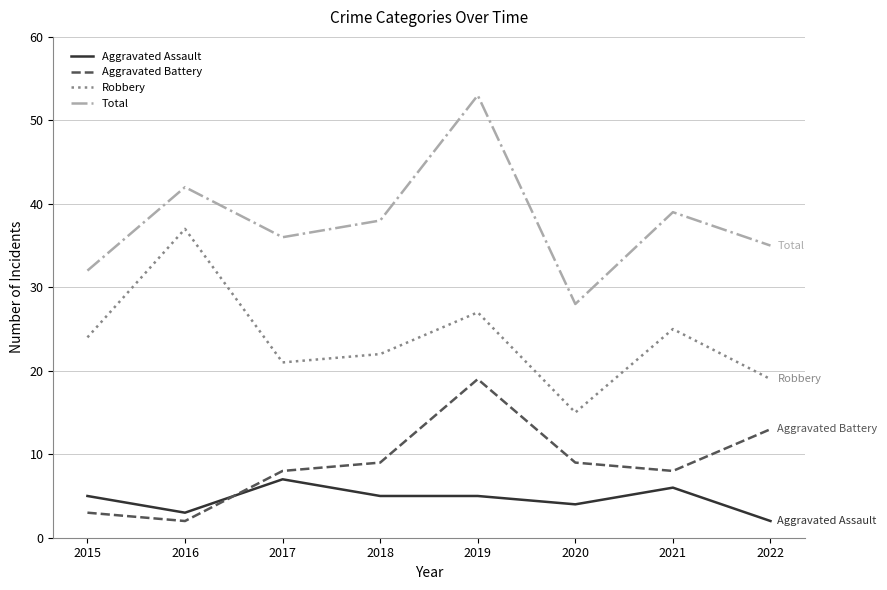

Which category has the highest value across all series?

2019